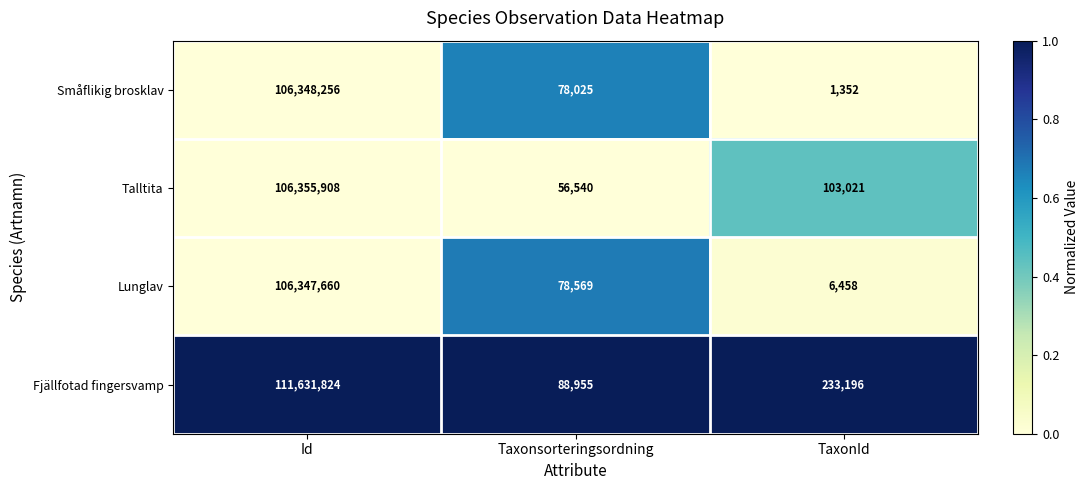

Rank the categories by Småflikig brosklav value from highest to lowest.

Id, Taxonsorteringsordning, TaxonId